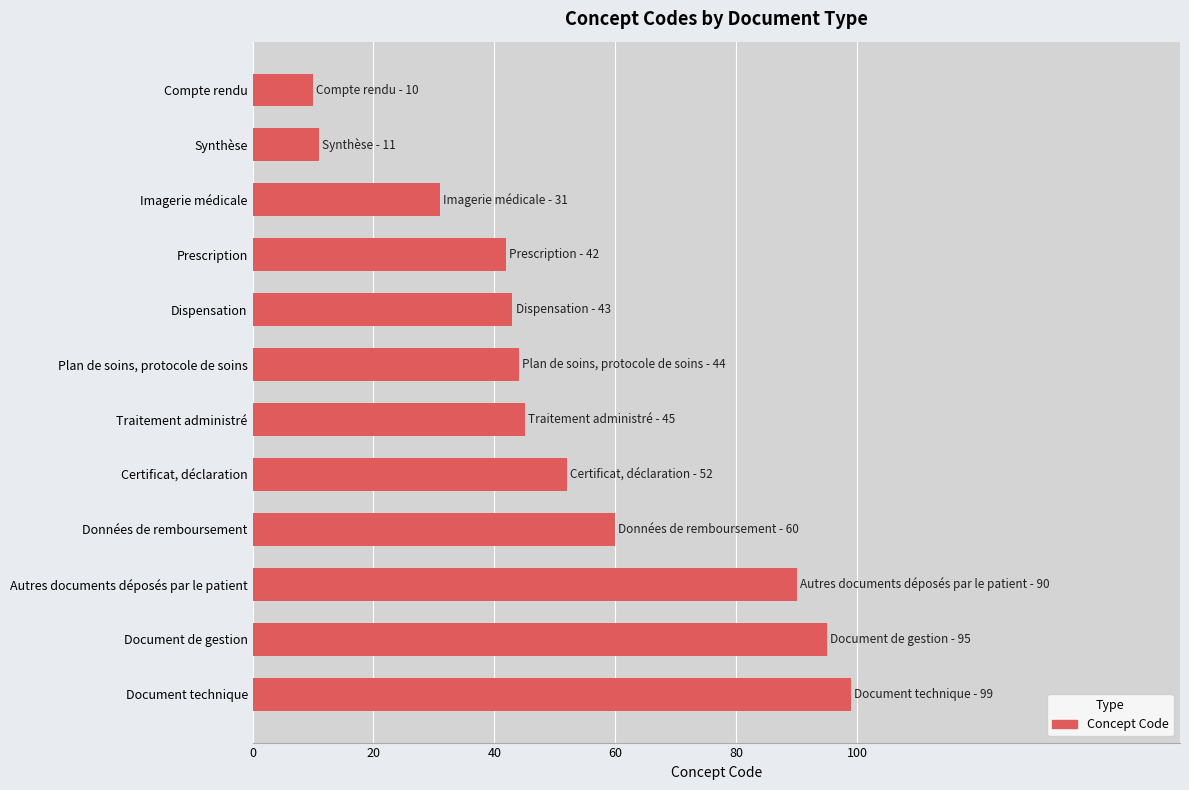

What position from the top is Plan de soins, protocole de soins?

6